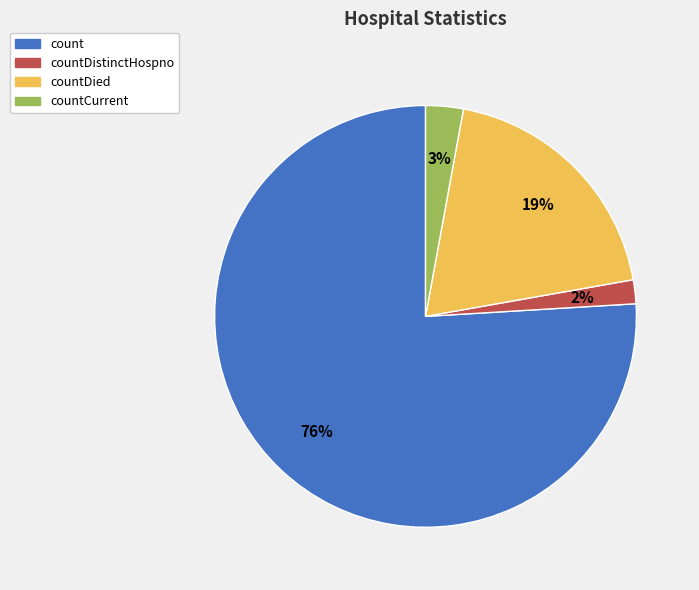

Which category has the smallest portion of the pie?

countDistinctHospno